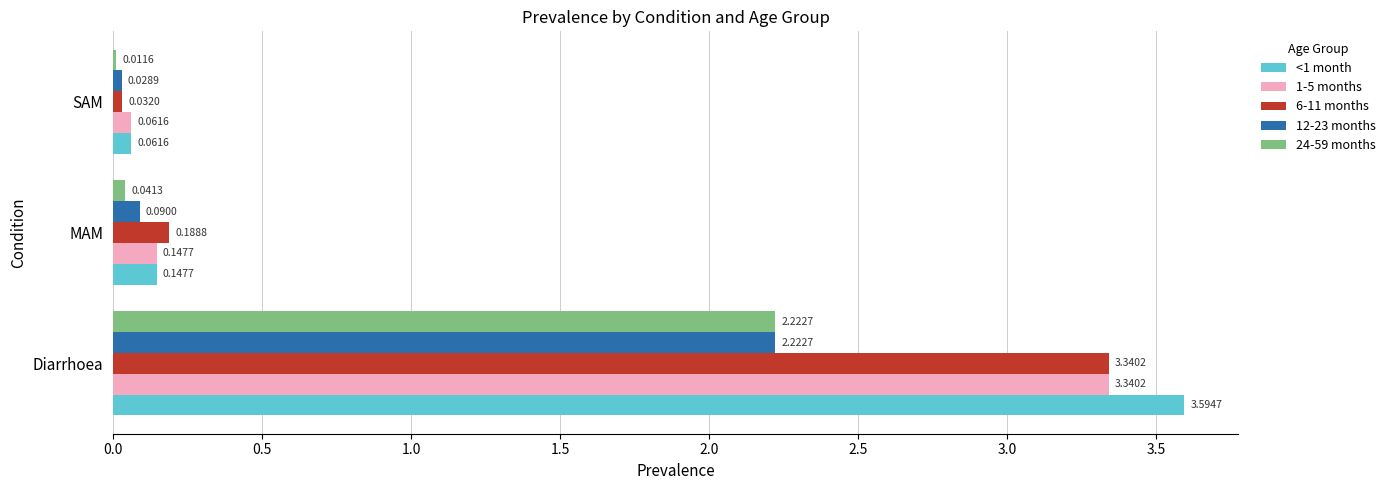

What is the spread (max minus min) of values at Diarrhoea?

1.4